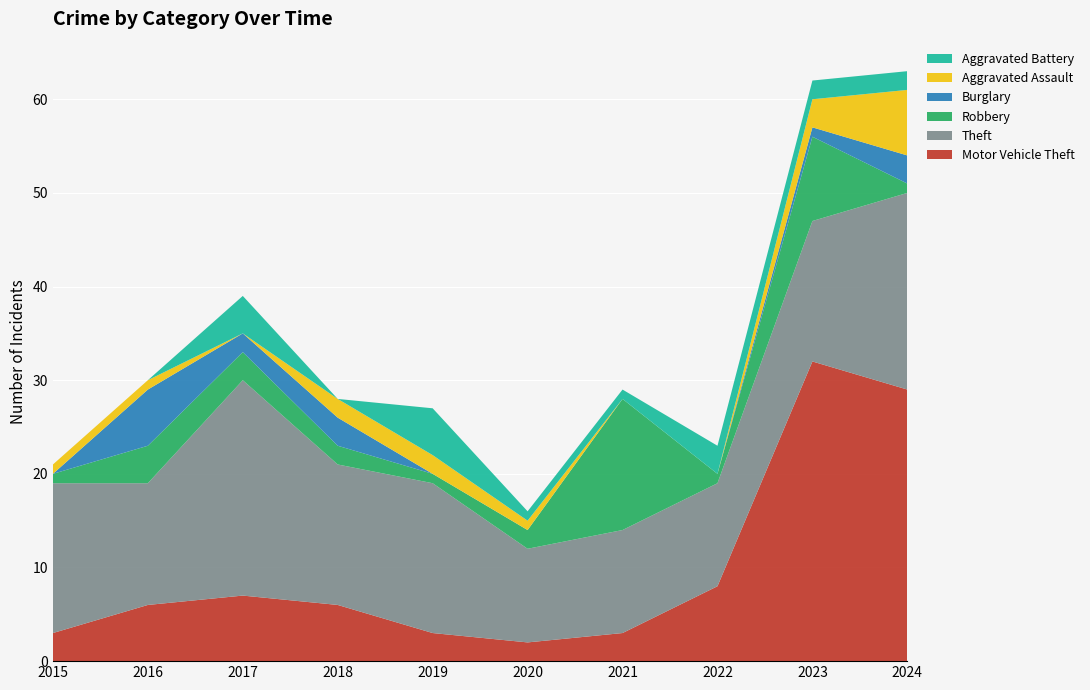

Reading left to right, what are all the values shown in this chart?

Motor Vehicle Theft: 2015=3	2016=6	2017=7	2018=6	2019=3	2020=2	2021=3	2022=8	2023=32	2024=29
Theft: 2015=16	2016=13	2017=23	2018=15	2019=16	2020=10	2021=11	2022=11	2023=15	2024=21
Robbery: 2015=1	2016=4	2017=3	2018=2	2019=1	2020=2	2021=14	2022=1	2023=9	2024=1
Burglary: 2015=0	2016=6	2017=2	2018=3	2019=0	2020=0	2021=0	2022=0	2023=1	2024=3
Aggravated Assault: 2015=1	2016=1	2017=0	2018=2	2019=2	2020=1	2021=0	2022=0	2023=3	2024=7
Aggravated Battery: 2015=0	2016=0	2017=4	2018=0	2019=5	2020=1	2021=1	2022=3	2023=2	2024=2